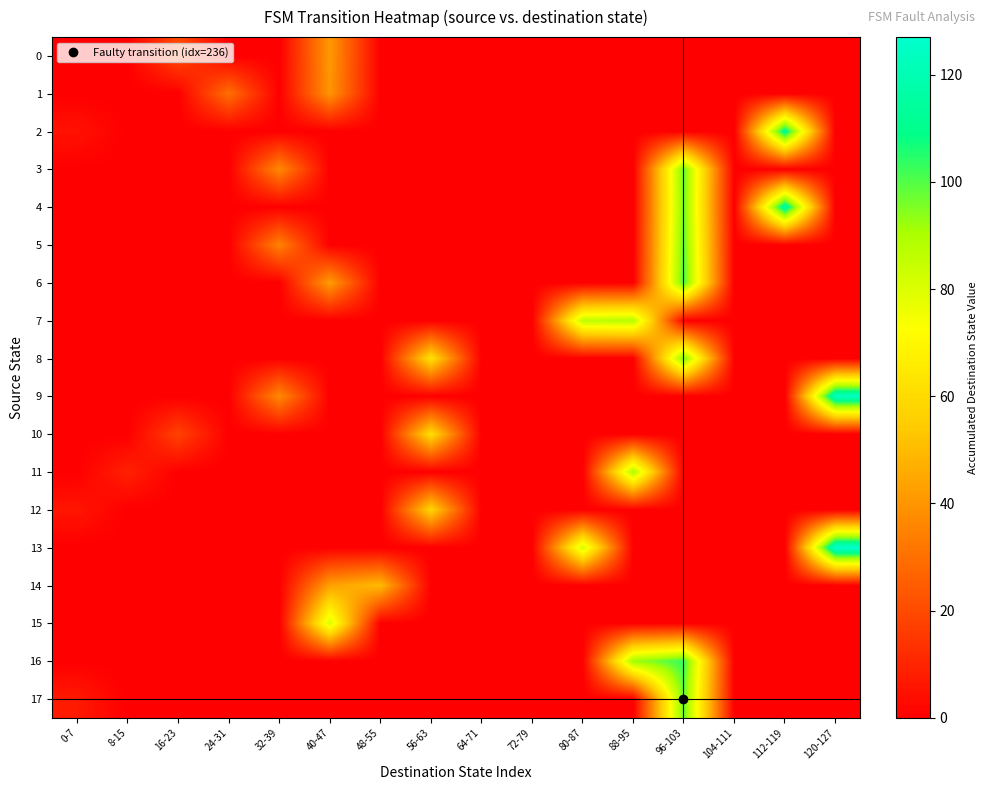

Reading left to right, transcribe all the data shown in this chart.

0: 0-7=0	8-15=0	16-23=20	24-31=0	32-39=0	40-47=41	48-55=0	56-63=0	64-71=0	72-79=0	80-87=0	88-95=0	96-103=0	104-111=0	112-119=0	120-127=0
1: 0-7=0	8-15=0	16-23=0	24-31=30	32-39=0	40-47=40	48-55=0	56-63=0	64-71=0	72-79=0	80-87=0	88-95=0	96-103=0	104-111=0	112-119=0	120-127=0
2: 0-7=5	8-15=0	16-23=0	24-31=0	32-39=0	40-47=0	48-55=0	56-63=0	64-71=0	72-79=0	80-87=0	88-95=0	96-103=0	104-111=0	112-119=113	120-127=0
3: 0-7=0	8-15=0	16-23=0	24-31=0	32-39=37	40-47=0	48-55=0	56-63=0	64-71=0	72-79=0	80-87=0	88-95=0	96-103=98	104-111=0	112-119=0	120-127=0
4: 0-7=0	8-15=0	16-23=0	24-31=0	32-39=0	40-47=0	48-55=0	56-63=0	64-71=0	72-79=0	80-87=0	88-95=0	96-103=97	104-111=0	112-119=117	120-127=0
5: 0-7=0	8-15=0	16-23=0	24-31=0	32-39=35	40-47=0	48-55=0	56-63=0	64-71=0	72-79=0	80-87=0	88-95=0	96-103=99	104-111=0	112-119=0	120-127=0
6: 0-7=0	8-15=0	16-23=0	24-31=0	32-39=0	40-47=42	48-55=0	56-63=0	64-71=0	72-79=0	80-87=0	88-95=0	96-103=101	104-111=0	112-119=0	120-127=0
7: 0-7=0	8-15=0	16-23=0	24-31=0	32-39=0	40-47=0	48-55=0	56-63=0	64-71=0	72-79=0	80-87=86	88-95=88	96-103=0	104-111=0	112-119=0	120-127=0
8: 0-7=0	8-15=0	16-23=0	24-31=0	32-39=0	40-47=0	48-55=0	56-63=62	64-71=0	72-79=0	80-87=0	88-95=0	96-103=97	104-111=0	112-119=0	120-127=0
9: 0-7=0	8-15=0	16-23=0	24-31=0	32-39=37	40-47=0	48-55=0	56-63=0	64-71=0	72-79=0	80-87=0	88-95=0	96-103=0	104-111=0	112-119=0	120-127=124
10: 0-7=0	8-15=0	16-23=18	24-31=0	32-39=0	40-47=0	48-55=0	56-63=61	64-71=0	72-79=0	80-87=0	88-95=0	96-103=0	104-111=0	112-119=0	120-127=0
11: 0-7=0	8-15=9	16-23=0	24-31=0	32-39=0	40-47=0	48-55=0	56-63=0	64-71=0	72-79=0	80-87=0	88-95=90	96-103=0	104-111=0	112-119=0	120-127=0
12: 0-7=6	8-15=0	16-23=0	24-31=0	32-39=0	40-47=0	48-55=0	56-63=58	64-71=0	72-79=0	80-87=0	88-95=0	96-103=0	104-111=0	112-119=0	120-127=0
13: 0-7=0	8-15=0	16-23=0	24-31=0	32-39=0	40-47=0	48-55=0	56-63=0	64-71=0	72-79=0	80-87=82	88-95=0	96-103=0	104-111=0	112-119=0	120-127=127
14: 0-7=0	8-15=0	16-23=0	24-31=0	32-39=0	40-47=43	48-55=50	56-63=0	64-71=0	72-79=0	80-87=0	88-95=0	96-103=0	104-111=0	112-119=0	120-127=0
15: 0-7=0	8-15=0	16-23=0	24-31=0	32-39=0	40-47=81	48-55=0	56-63=0	64-71=0	72-79=0	80-87=0	88-95=0	96-103=0	104-111=0	112-119=0	120-127=0
16: 0-7=0	8-15=0	16-23=0	24-31=0	32-39=0	40-47=0	48-55=0	56-63=0	64-71=0	72-79=0	80-87=0	88-95=92	96-103=103	104-111=0	112-119=0	120-127=0
17: 0-7=7	8-15=0	16-23=0	24-31=0	32-39=0	40-47=0	48-55=0	56-63=0	64-71=0	72-79=0	80-87=0	88-95=0	96-103=98	104-111=0	112-119=0	120-127=0